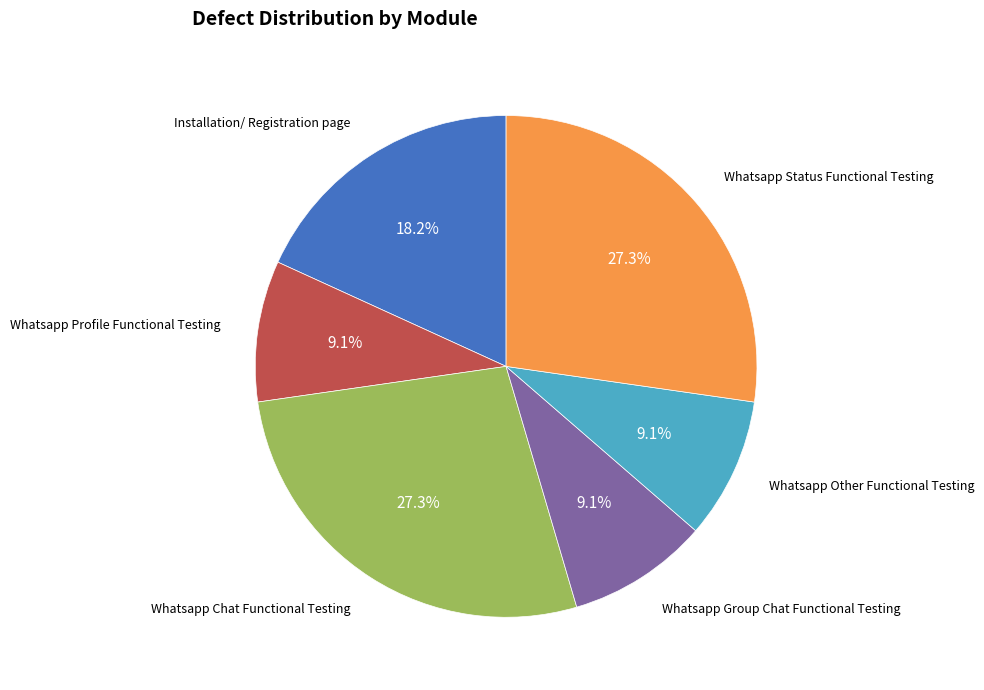

Does any single category account for the majority?

No